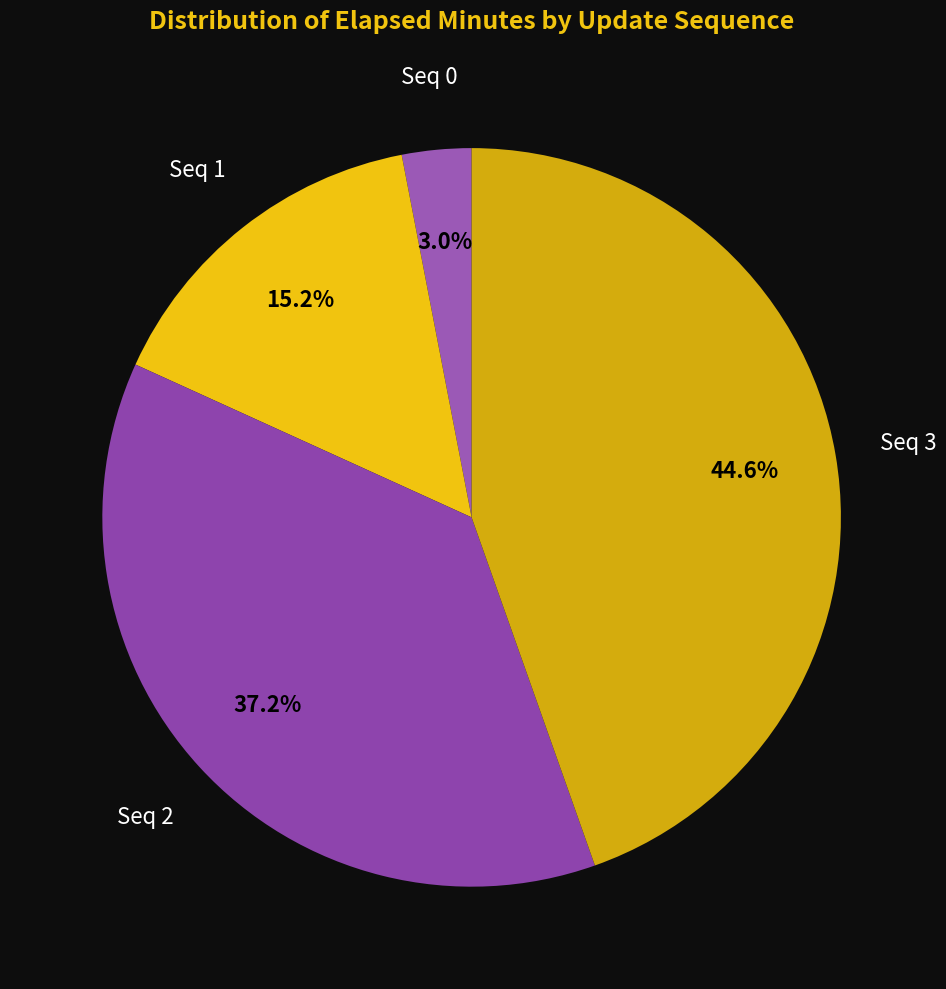

Approximately how many times larger is the value at Seq 3 compared to Seq 2?

1.2